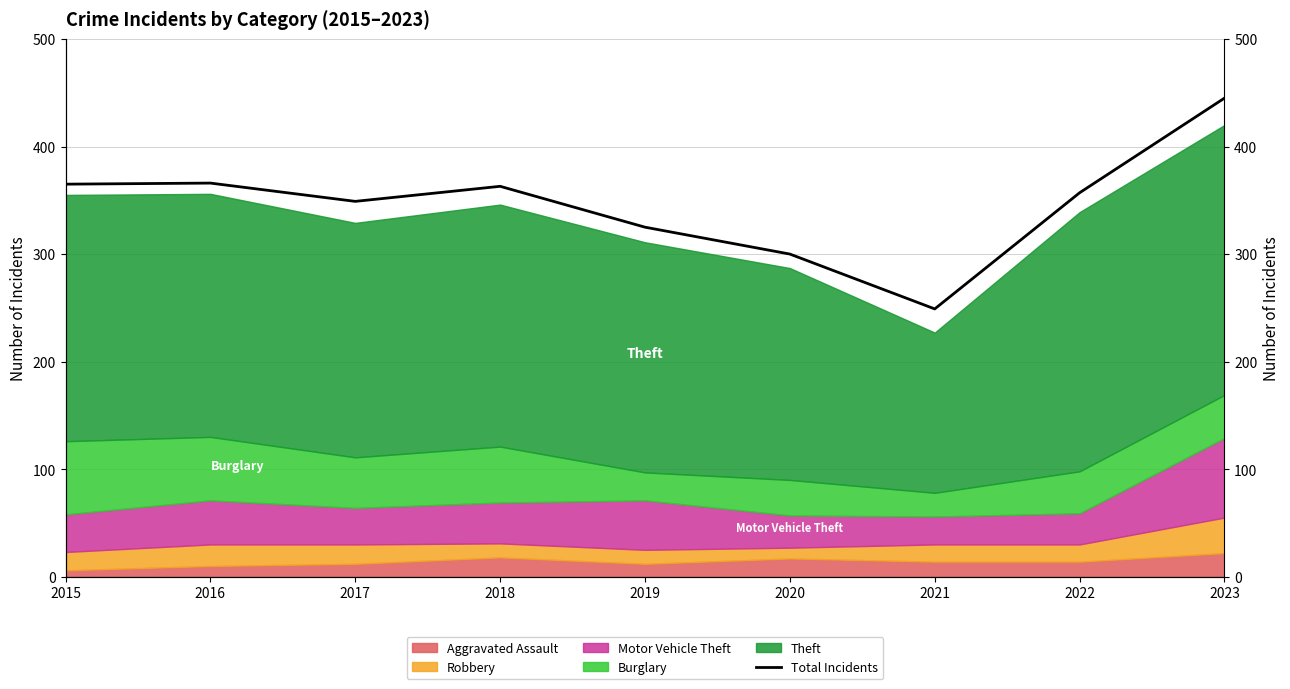

What is the average value?

347